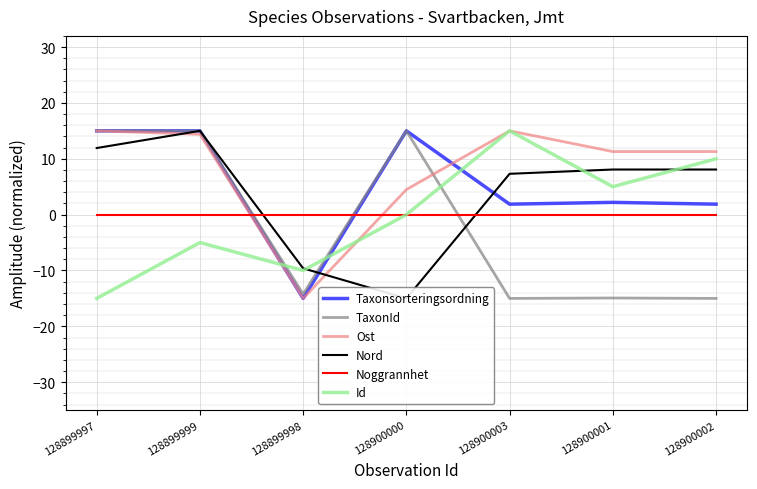

Where do Nord and Taxonsorteringsordning first cross each other?

128899998 and 128900000